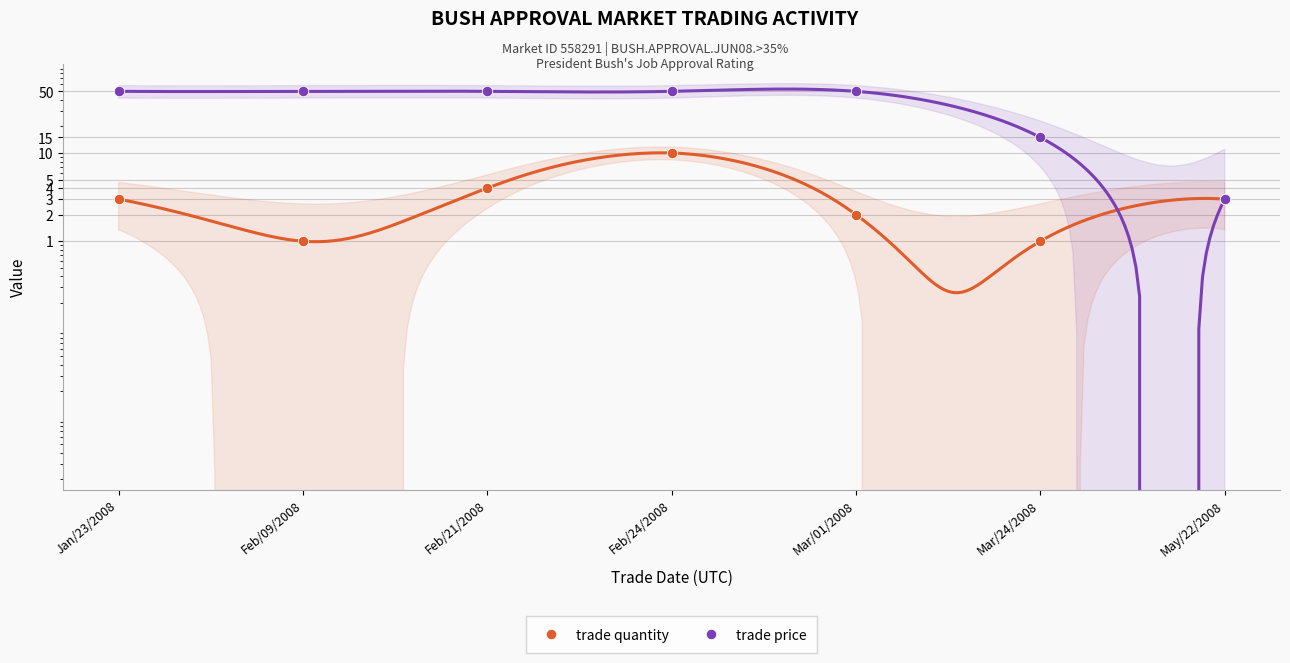

Is the value of trade quantity at May/22/2008 greater than the value of trade price at Feb/24/2008?

No